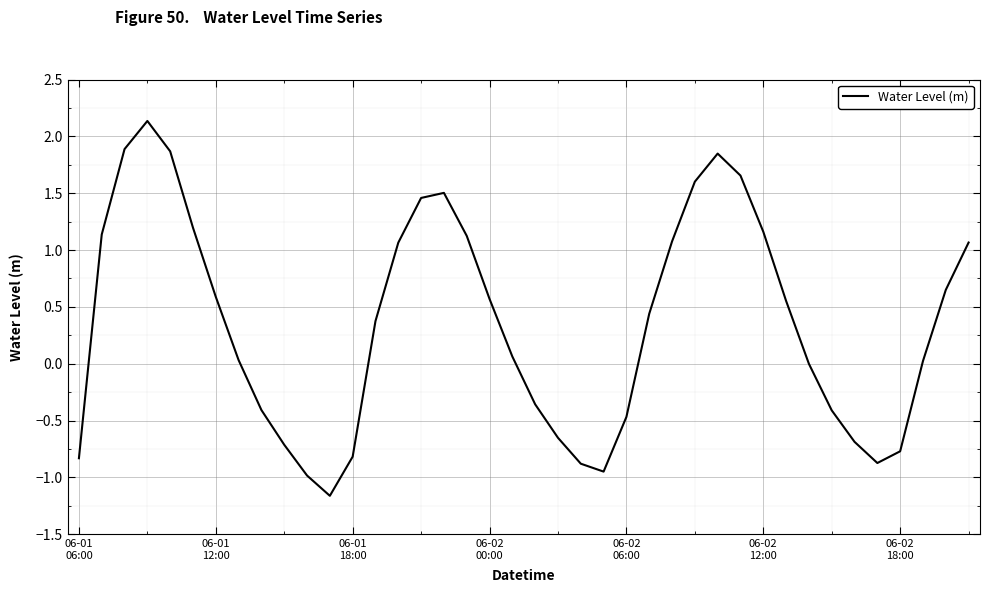

What is the maximum value shown in the chart?

2.1